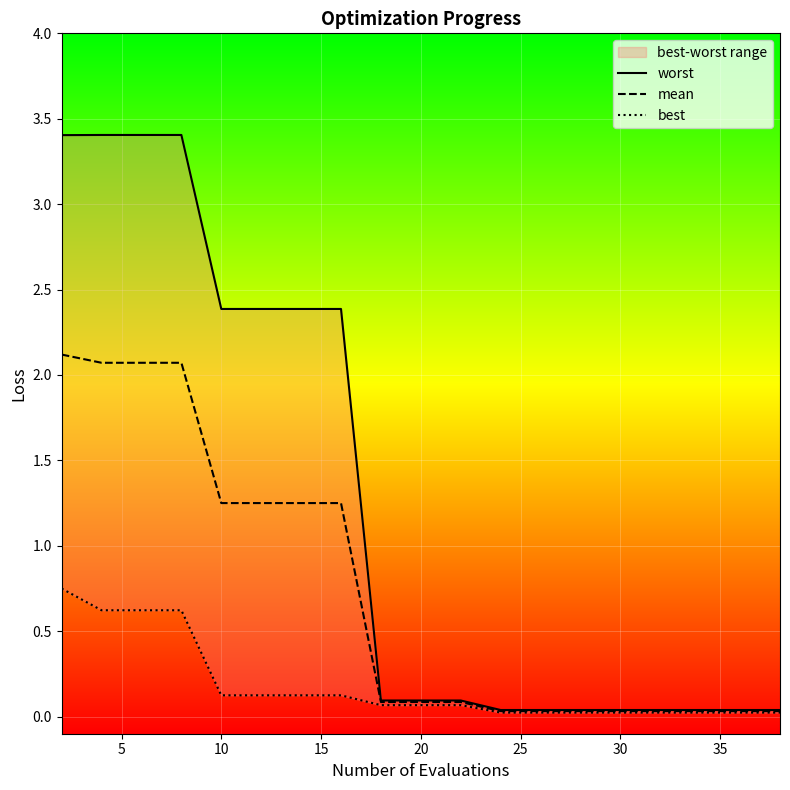

Which series changed the most between 10 and 10?

worst